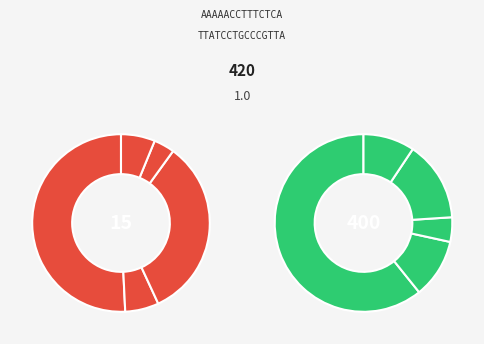

True or false: Glucose accounts for 4% of the total.

True